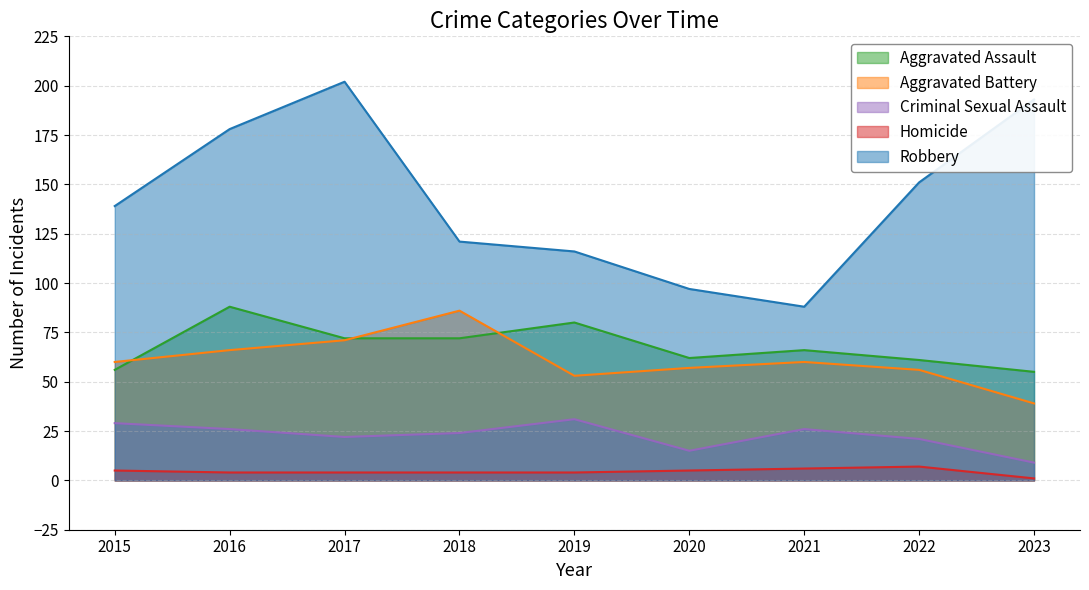

The value of Criminal Sexual Assault at 2021 is 26. True or false?

True